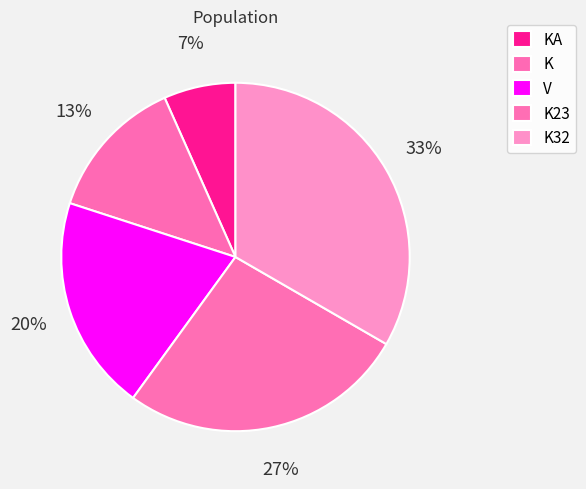

True or false: KA accounts for 20% of the total.

False